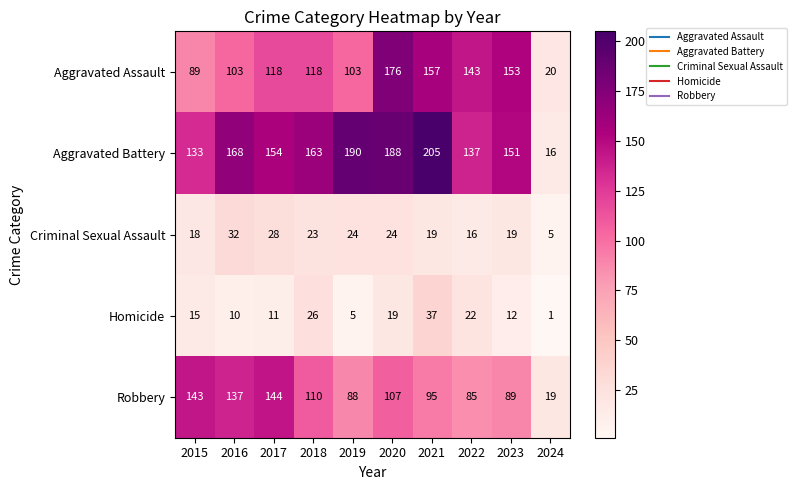

The Criminal Sexual Assault series shows 41 at 2020. True or false?

False